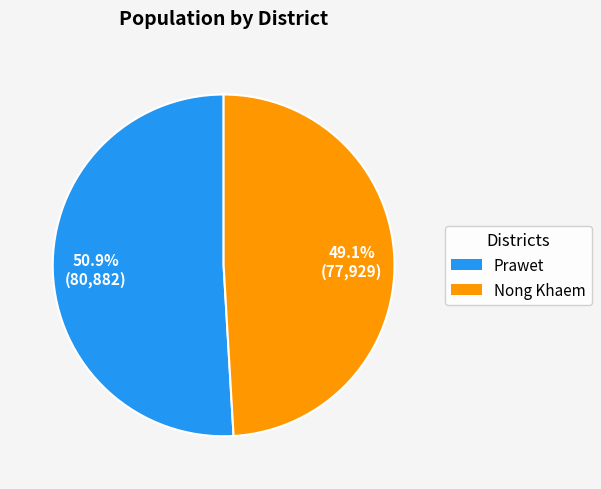

To the nearest percent, what portion does Nong Khaem represent?

49%